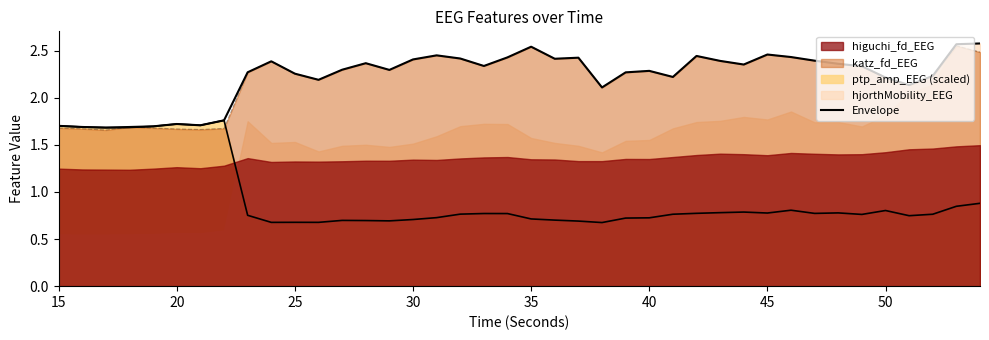

Between 25 and 30, which is larger?

30